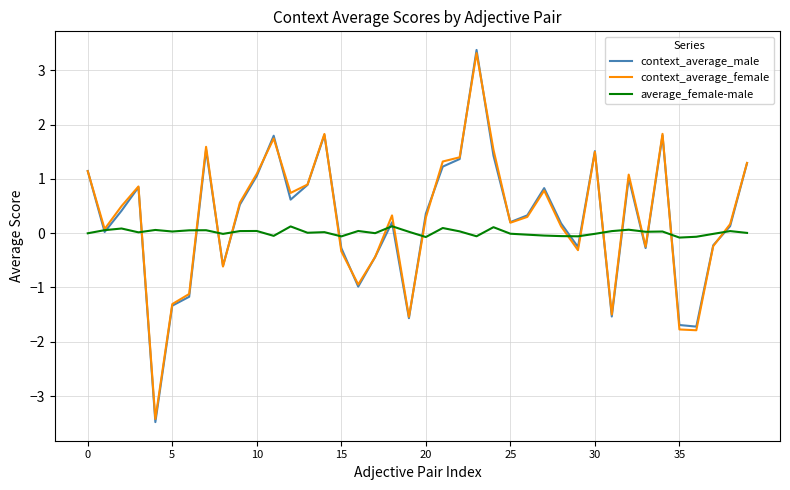

Which series has the widest spread of values?

context_average_male